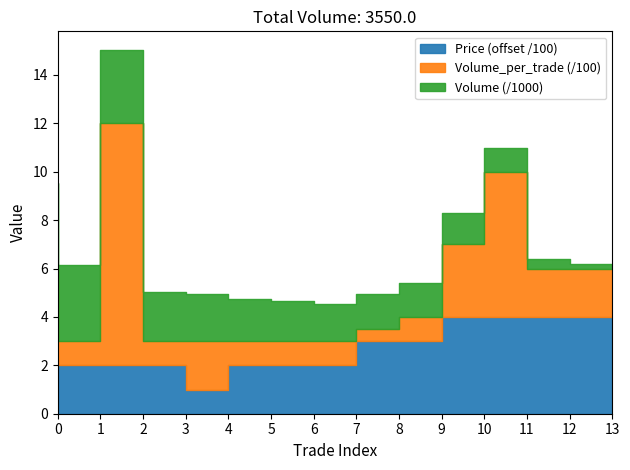

True or false: Volume_per_trade and Volume intersect in this chart.

False